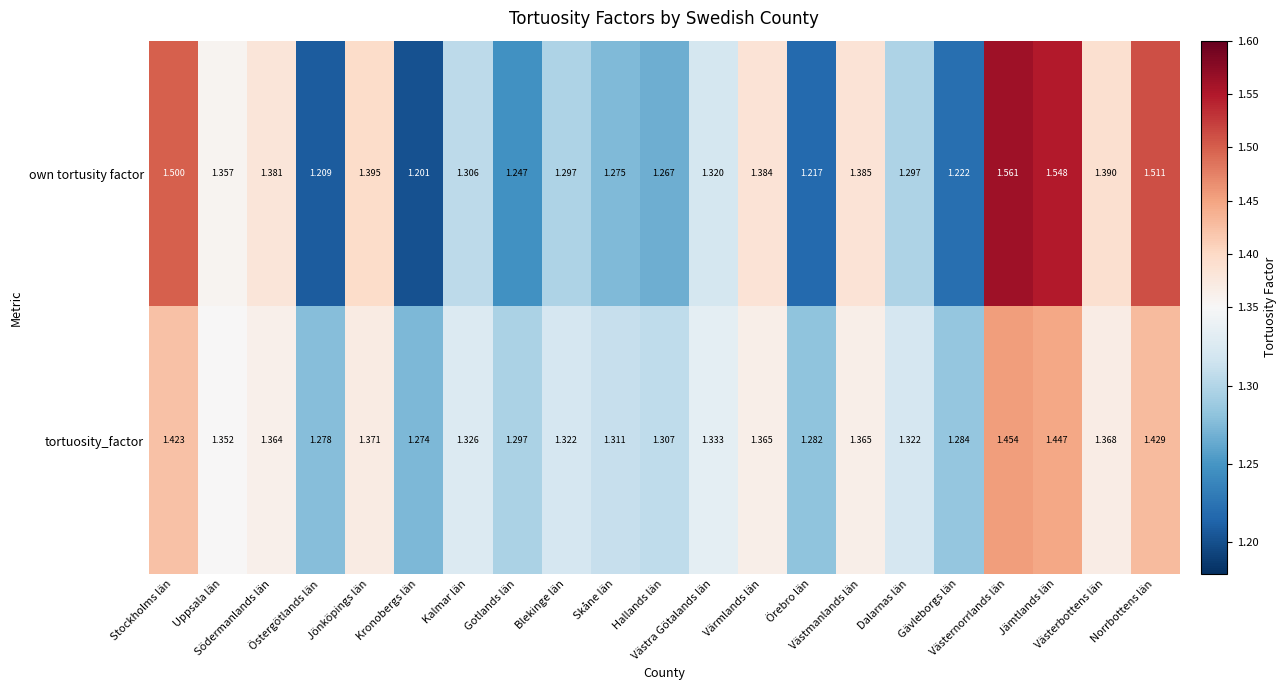

How many series are shown in this chart?

2